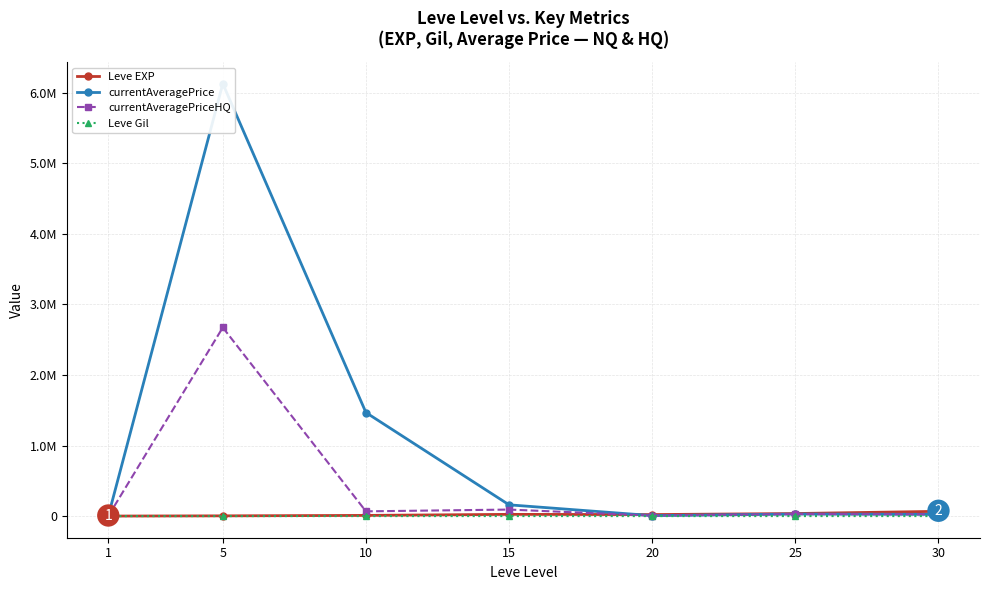

Rank the series by their maximum value, from lowest to highest.

Leve Gil, Leve EXP, currentAveragePriceHQ, currentAveragePrice